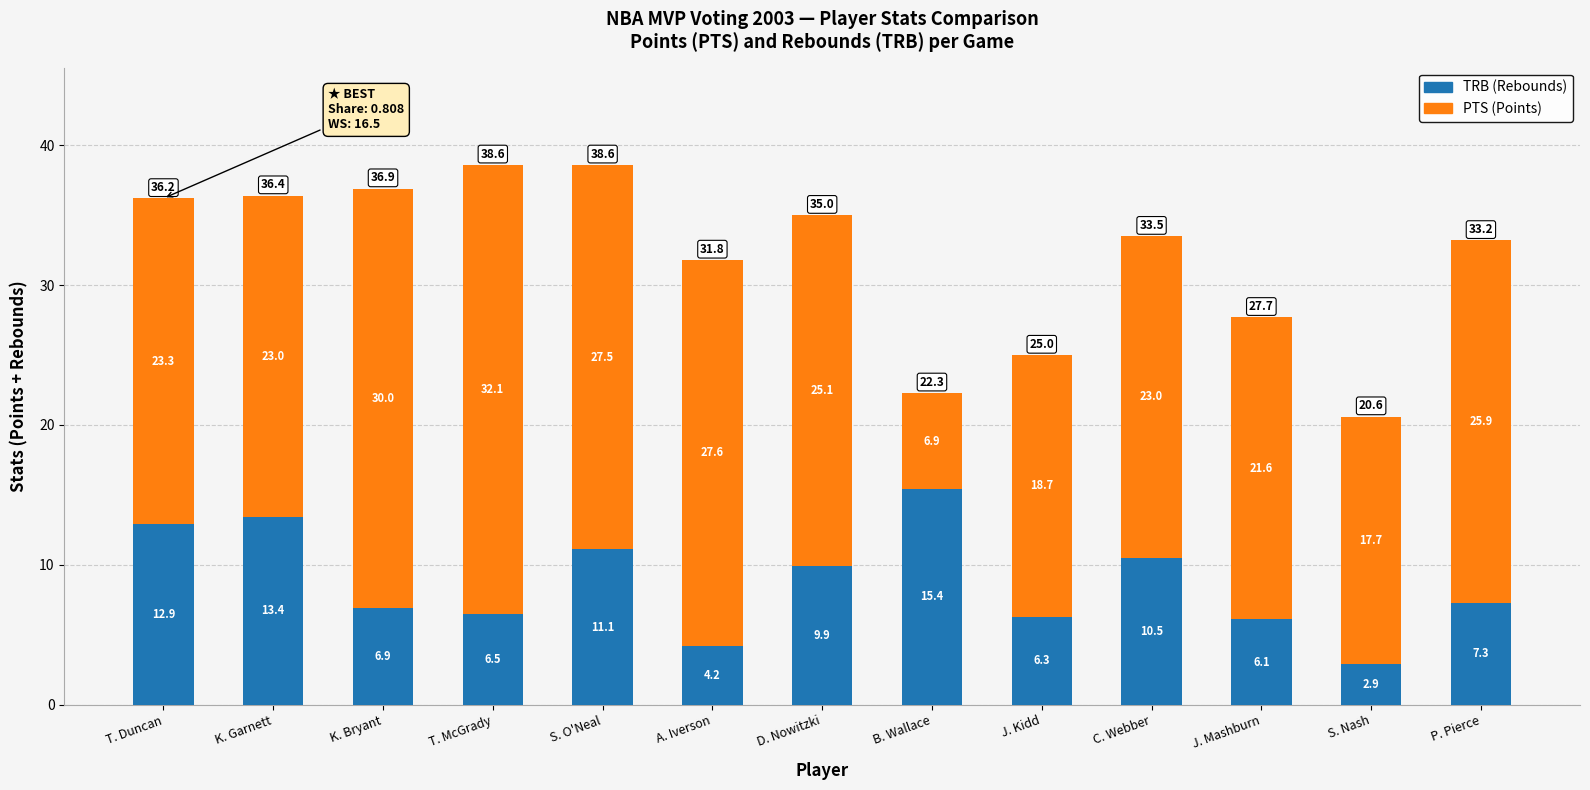

Is it true that TRB (Rebounds) equals 6.7 at C. Webber?

False